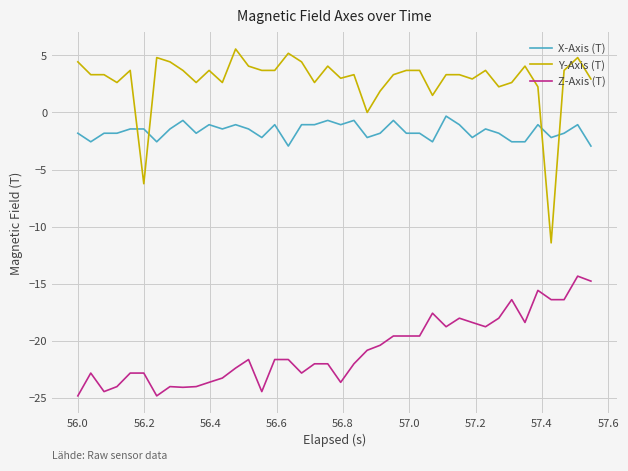

Which series has the largest range (max minus min)?

Y-Axis (T)